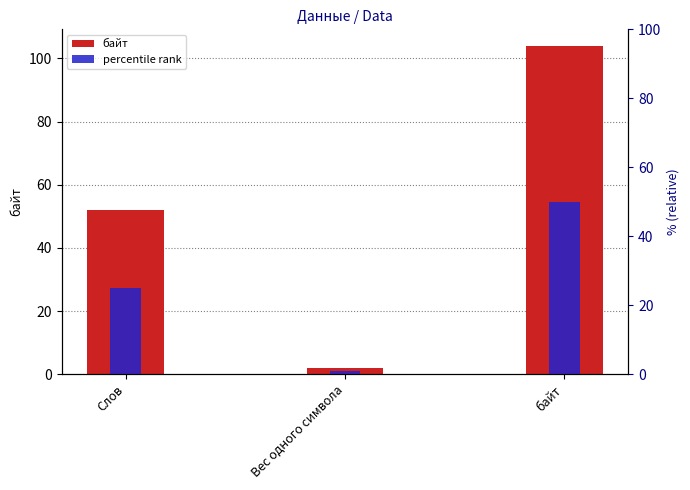

At which label does the data first exceed 52?

байт